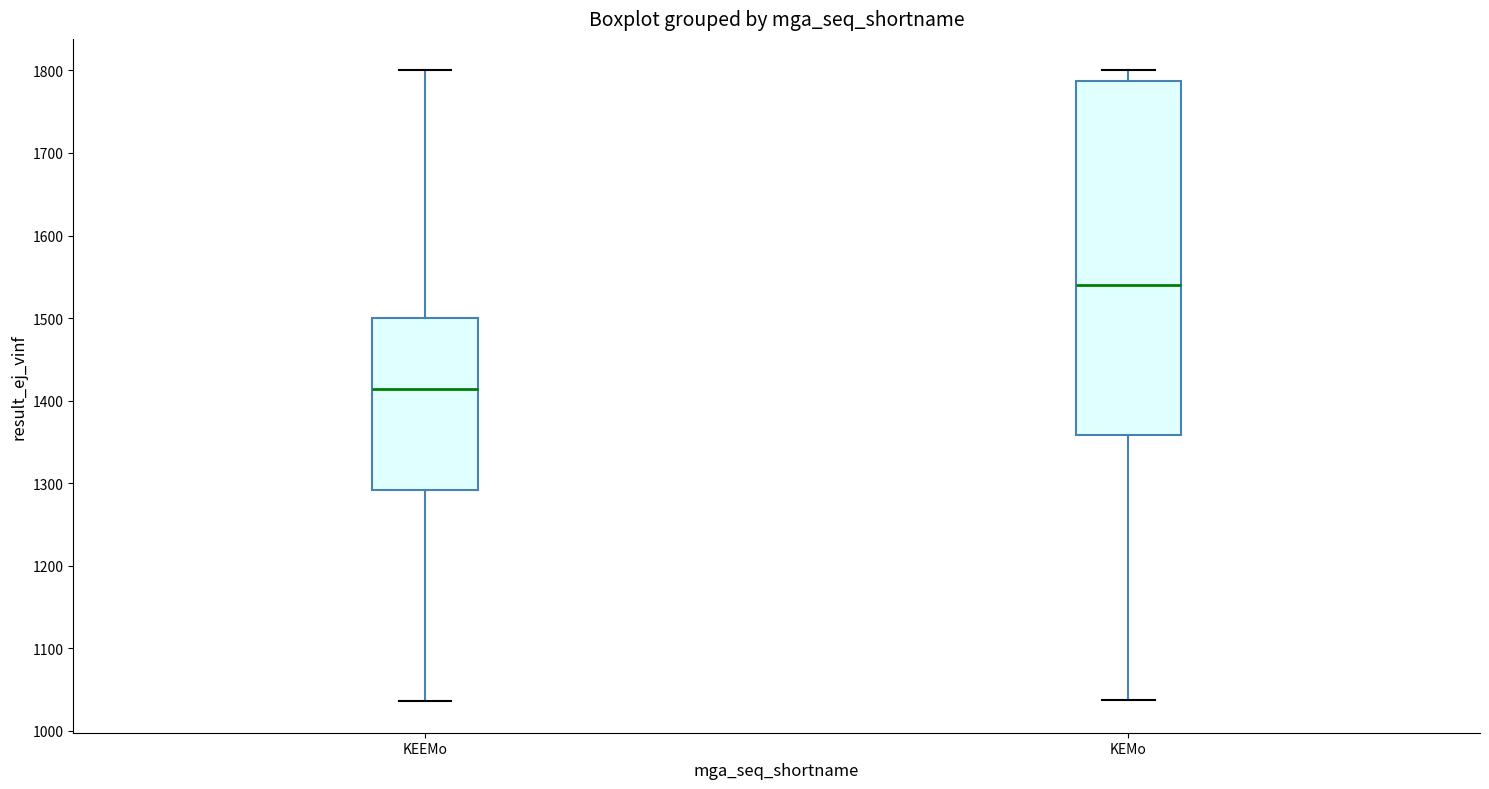

Where is the lower edge of the box for KEMo on the y-axis? The values are not printed on the chart, so give them approximately, as read against the axis.

1360